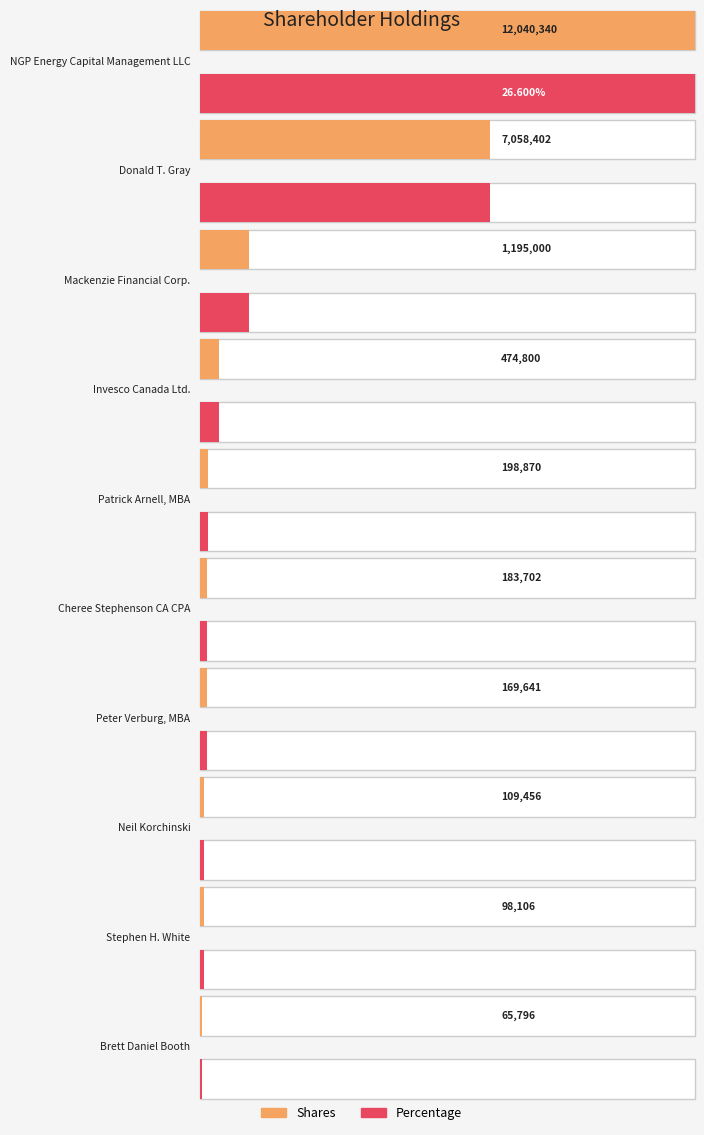

True or false: Shares has a value of 42492.9 at Brett Daniel Booth.

False